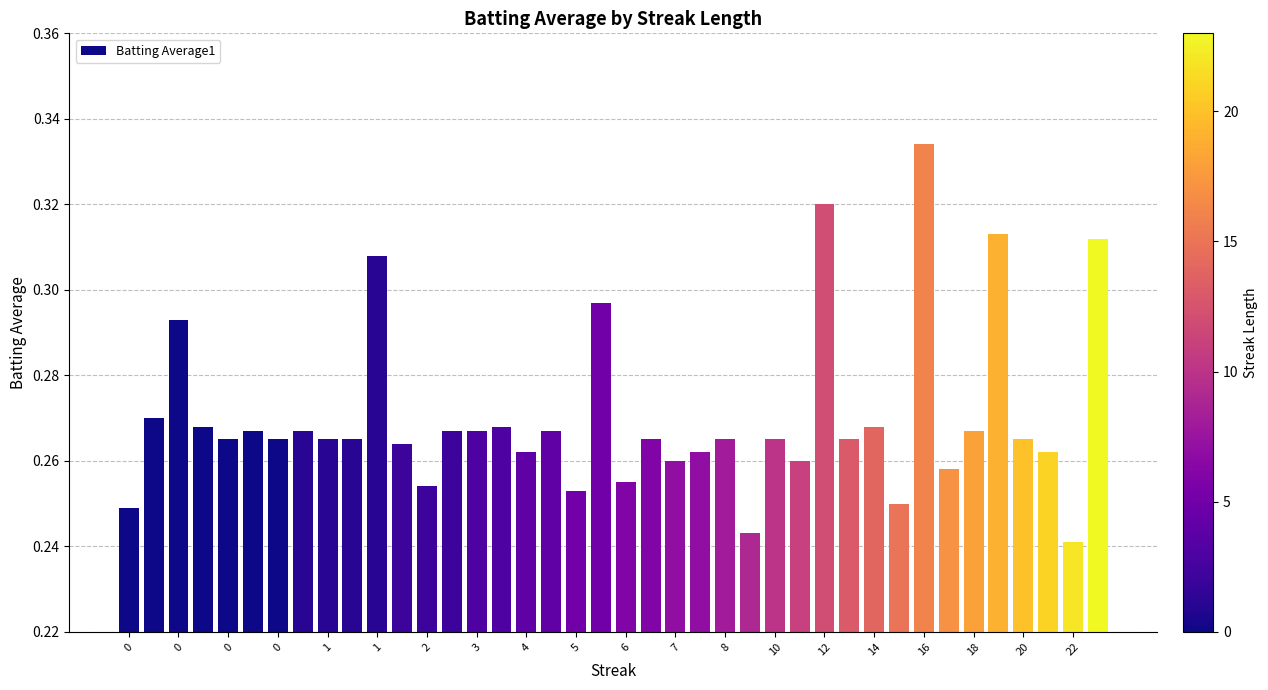

What is the sum of all values?

10.8